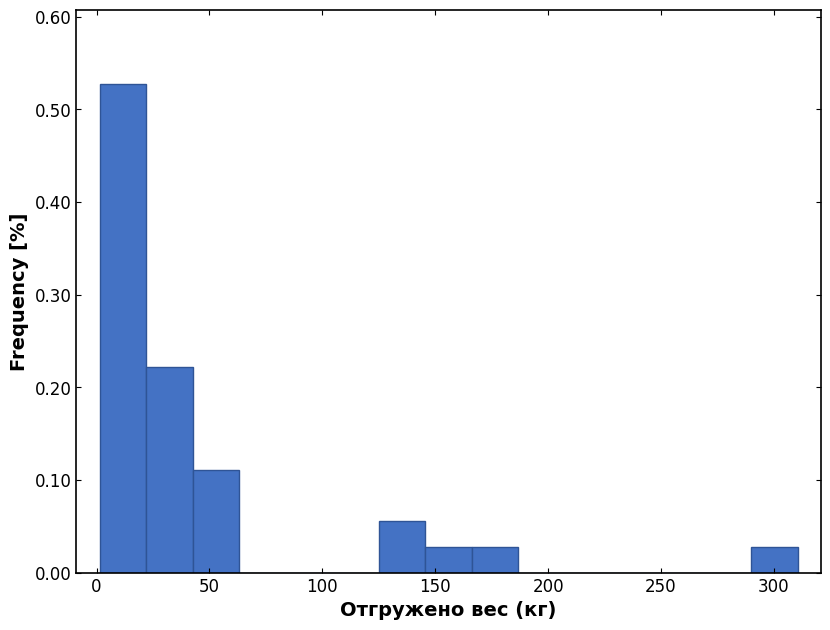

Reading left to right, list every bar in this chart as the range it spans on the x-axis followed by its height. Neither the bar edges nor the heights are printed on the chart, so give them approximately, as read against the axes.

0 to 20: 0.53
20 to 45: 0.22
45 to 65: 0.11
65 to 85: 0
85 to 105: 0
105 to 125: 0
125 to 145: 0.06
145 to 165: 0.03
165 to 185: 0.03
185 to 205: 0
205 to 230: 0
230 to 250: 0
250 to 270: 0
270 to 290: 0
290 to 310: 0.03